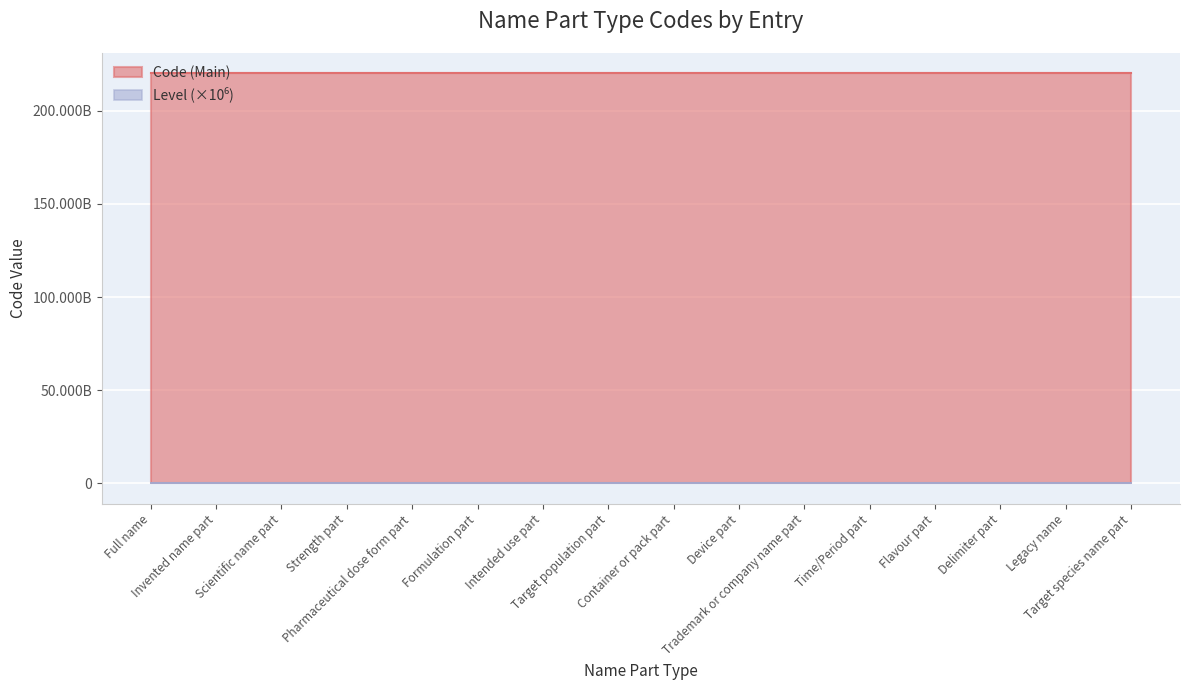

Reading left to right, extract all data points from this chart.

Code (Main): Full name=220000000001	Invented name part=220000000002	Scientific name part=220000000003	Strength part=220000000004	Pharmaceutical dose form part=220000000005	Formulation part=220000000006	Intended use part=220000000007	Target population part=220000000008	Container or pack part=220000000009	Device part=220000000010	Trademark or company name part=220000000011	Time/Period part=220000000012	Flavour part=220000000013	Delimiter part=220000000014	Legacy name=220000000015	Target species name part=220000000016
Level: Full name=1	Invented name part=1	Scientific name part=1	Strength part=1	Pharmaceutical dose form part=1	Formulation part=1	Intended use part=1	Target population part=1	Container or pack part=1	Device part=1	Trademark or company name part=1	Time/Period part=1	Flavour part=1	Delimiter part=1	Legacy name=1	Target species name part=1